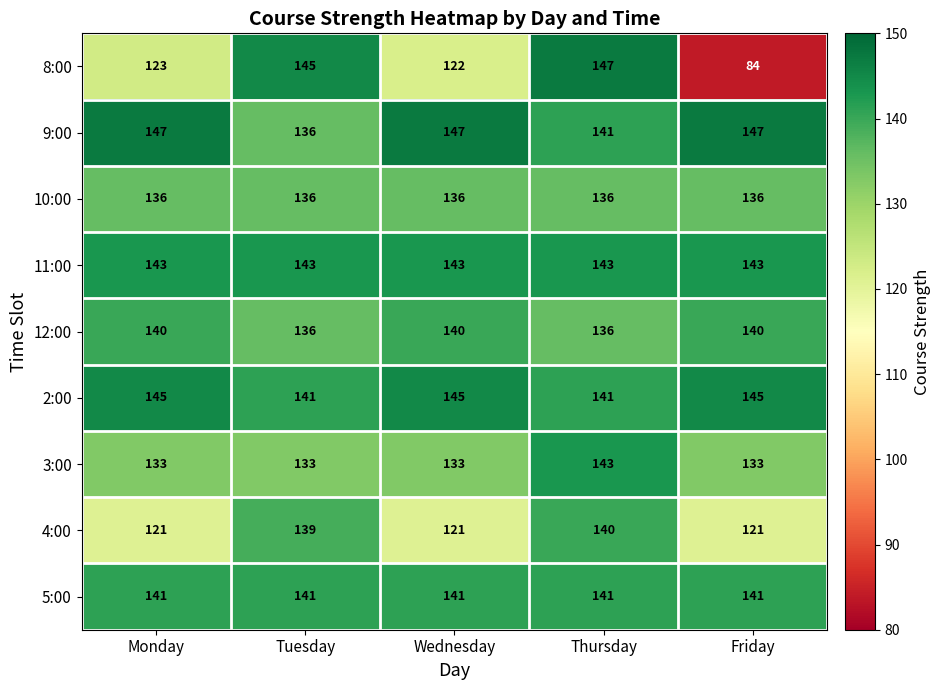

Which series has the widest spread of values?

8:00